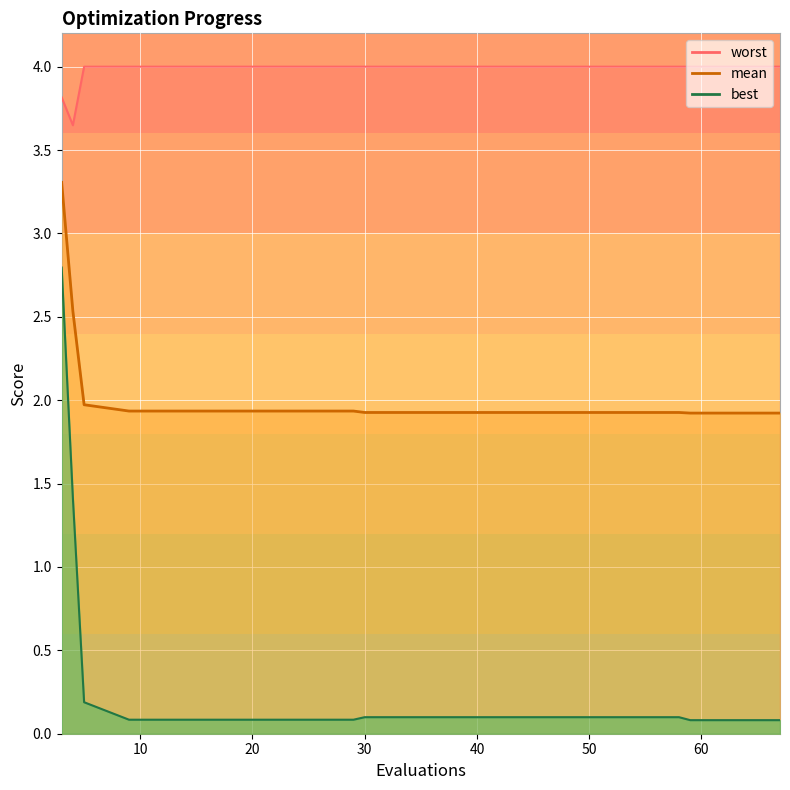

At 17, list the series in order from smallest to largest.

best, mean, worst